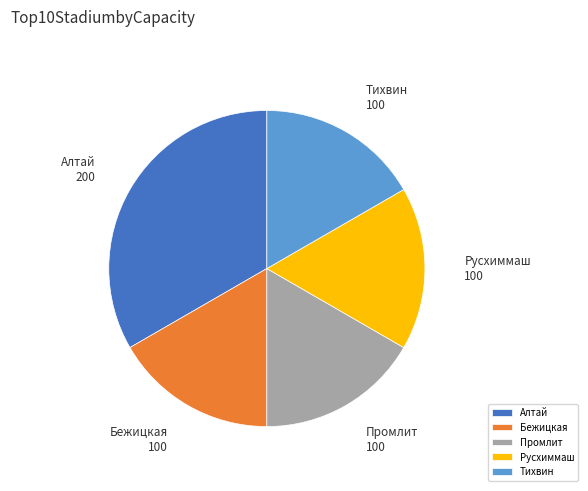

Which slice is the largest?

Алтай